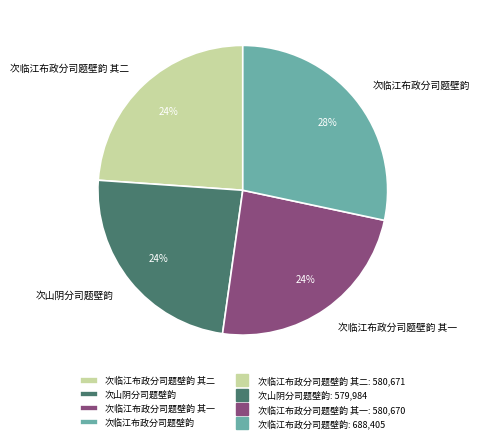

Approximately how many times larger is the value at 次临江布政分司题壁韵 compared to 次临江布政分司题壁韵 其一?

1.2